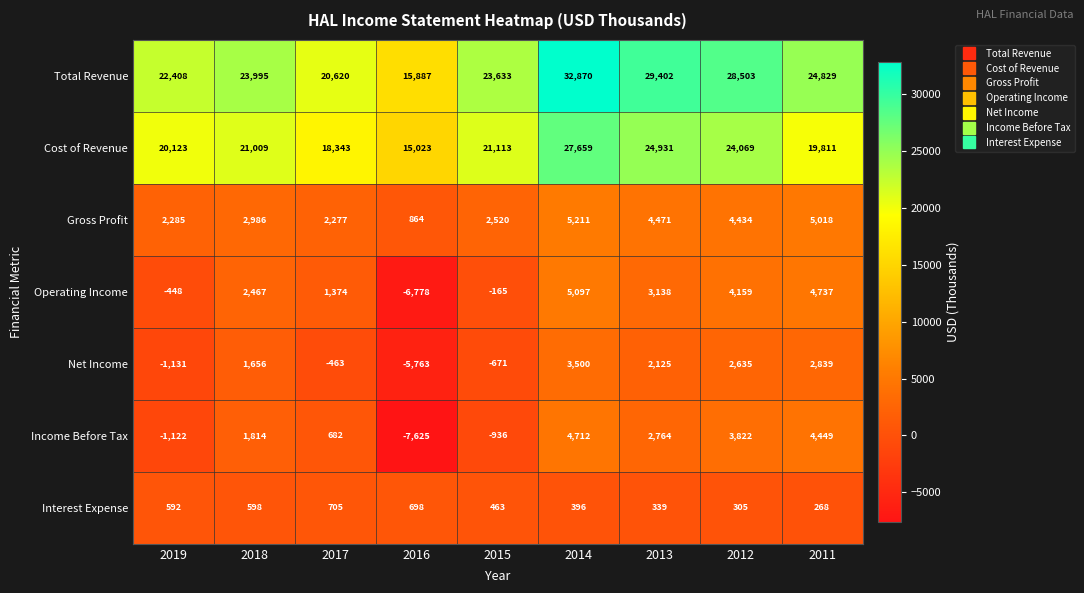

What is the approximate value of Income Before Tax at 2016?

-7625